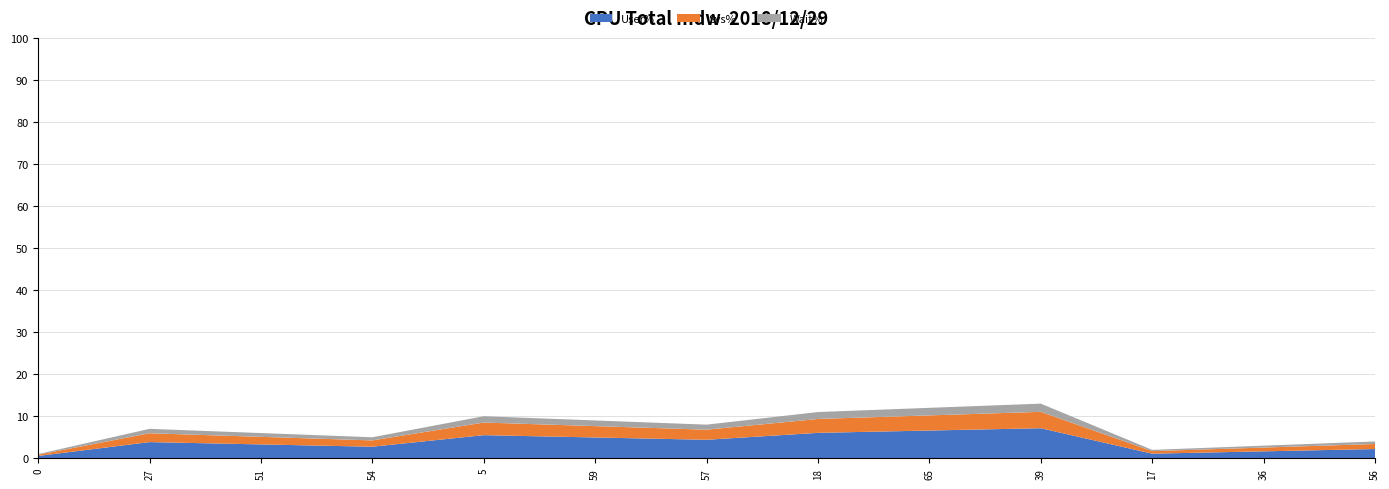

Reading left to right, what are all the values shown in this chart?

0=1	27=7	51=6	54=5	5=10	59=9	57=8	18=11	65=12	39=13	17=2	36=3	56=4